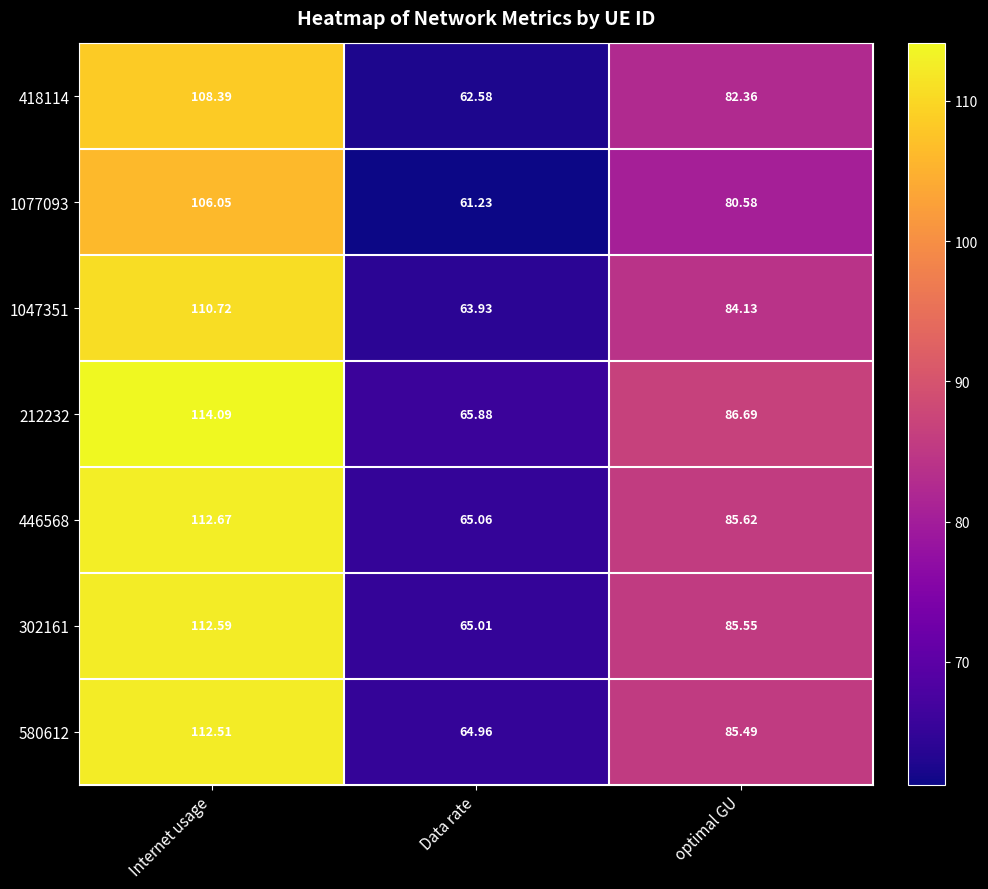

At which label is 212232 closest to 89?

optimal GU